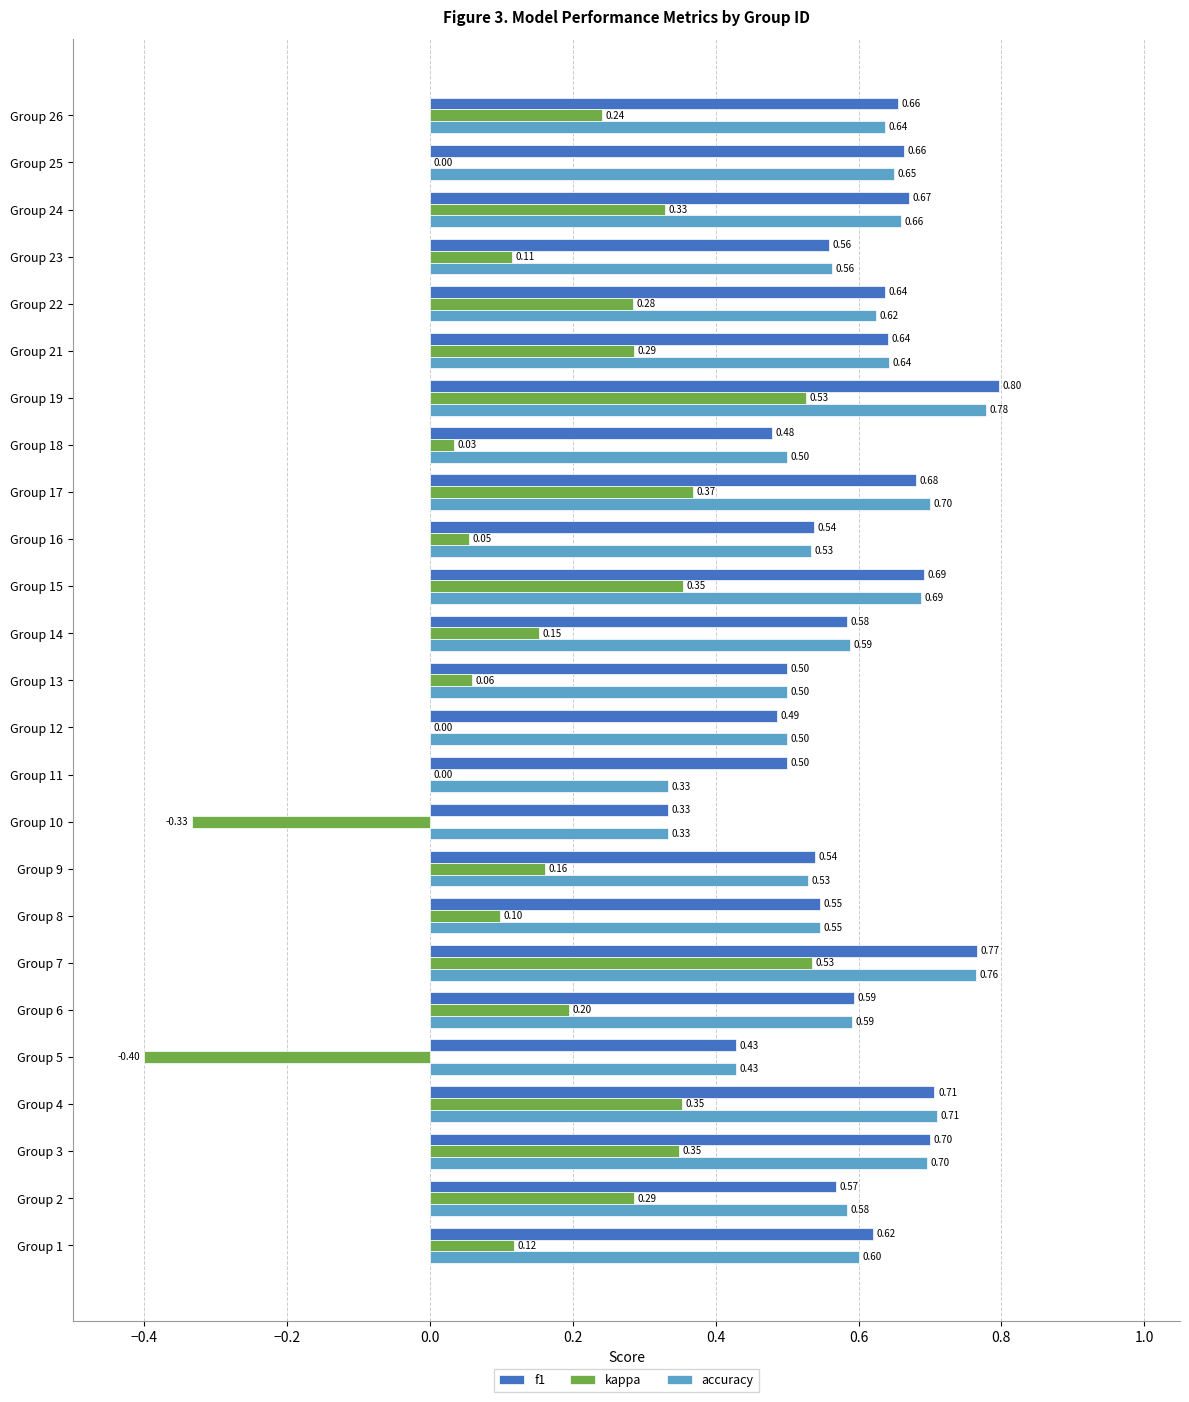

What is the total value across all series at Group 2?

1.4